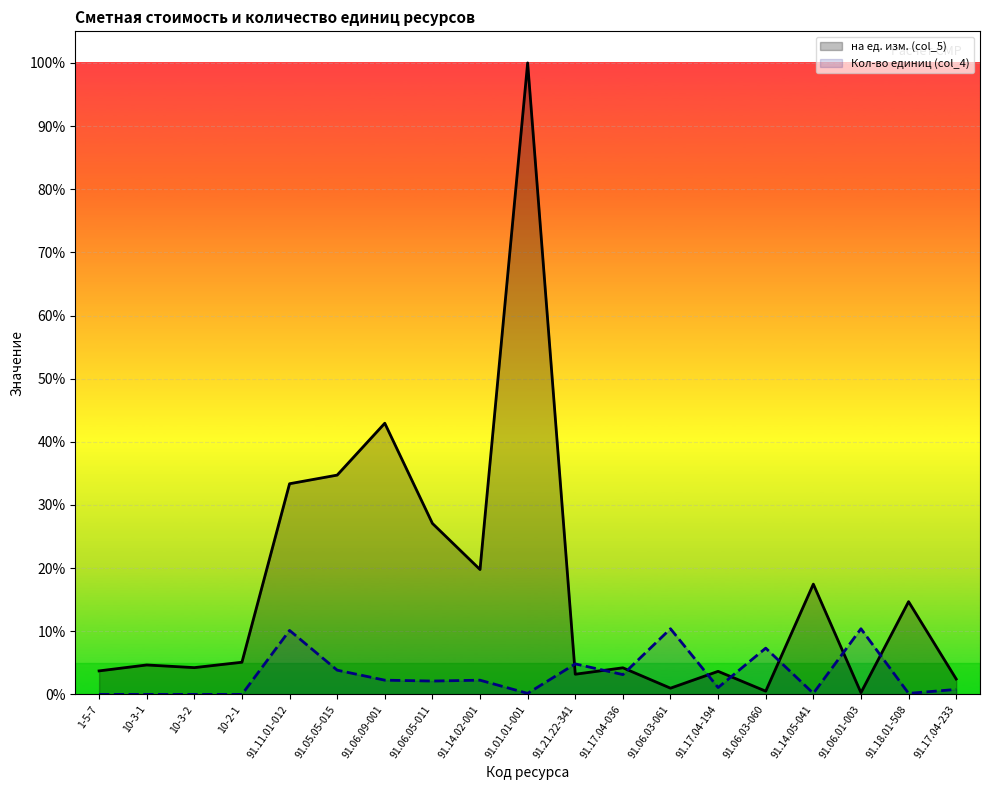

What are all the series names shown in the legend?

на ед. изм. (col_5), Кол-во единиц (col_4)